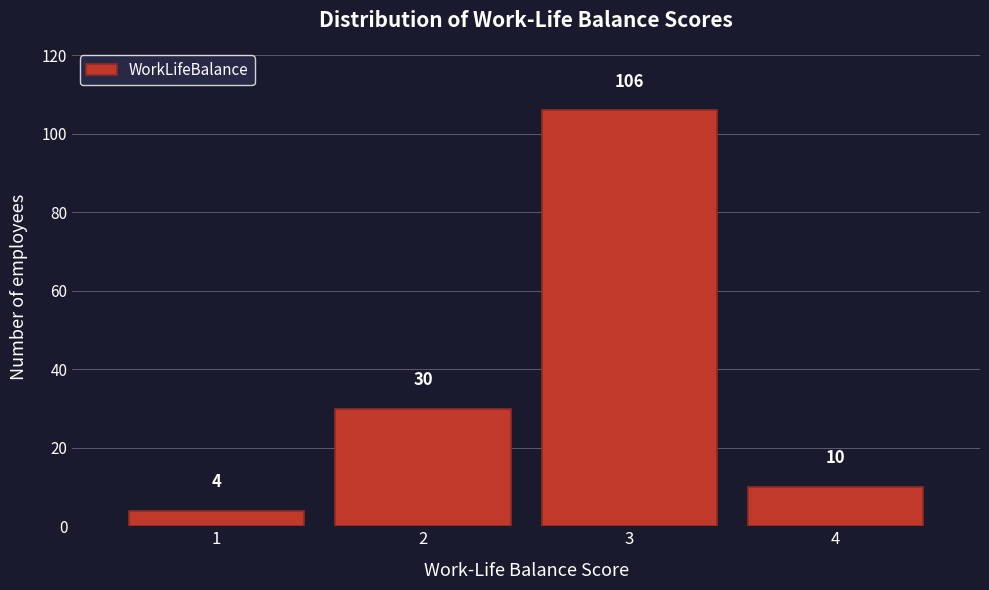

How tall is the bar that spans 2.5 to 3.5 on the x-axis?

106